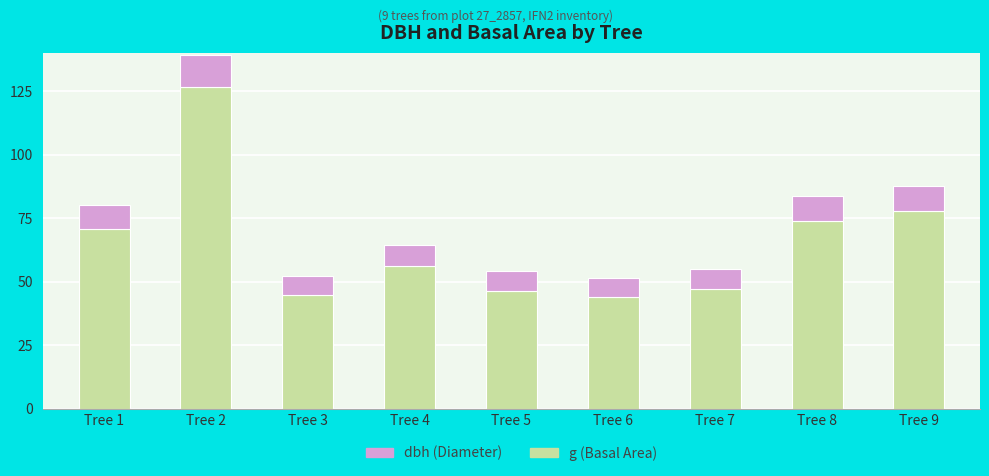

How many distinct data groups are displayed?

2